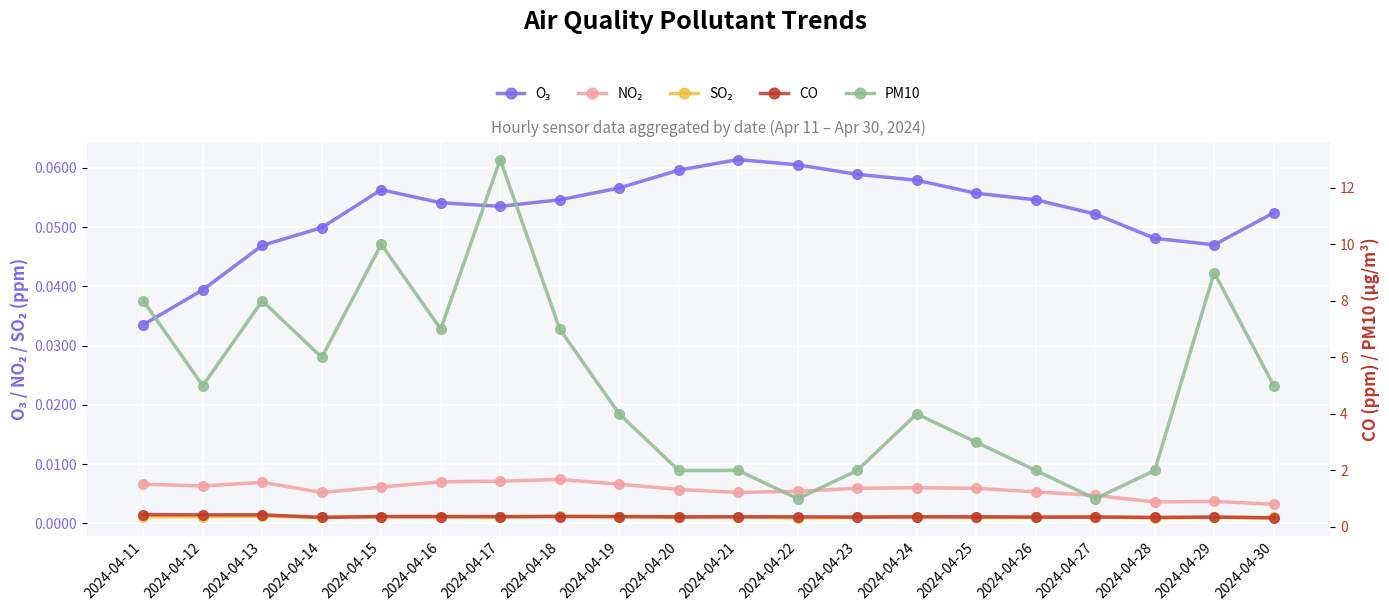

Is this an area chart (filled region under the line)?

No